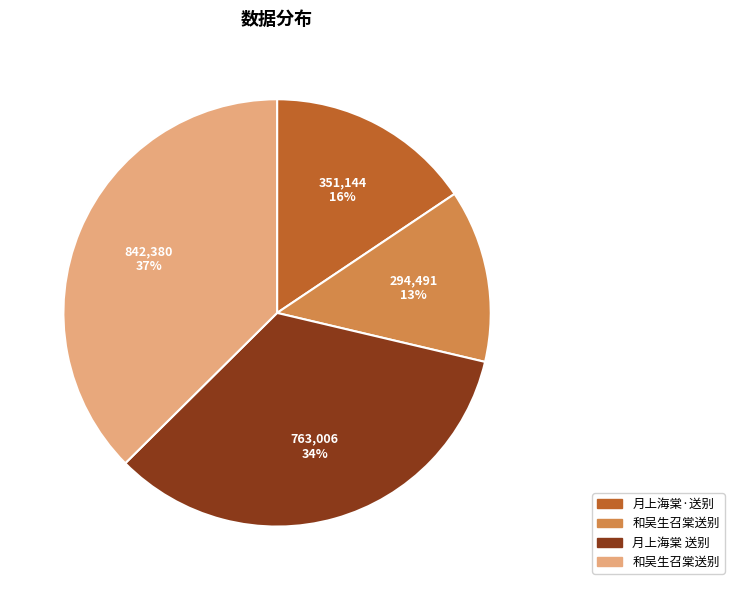

How many segments does this pie chart have?

4